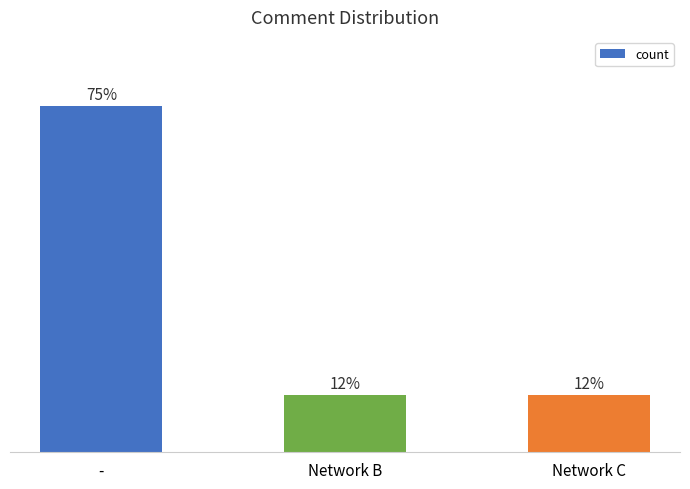

What is the ratio of the value at - to the value at Network B?

6.0